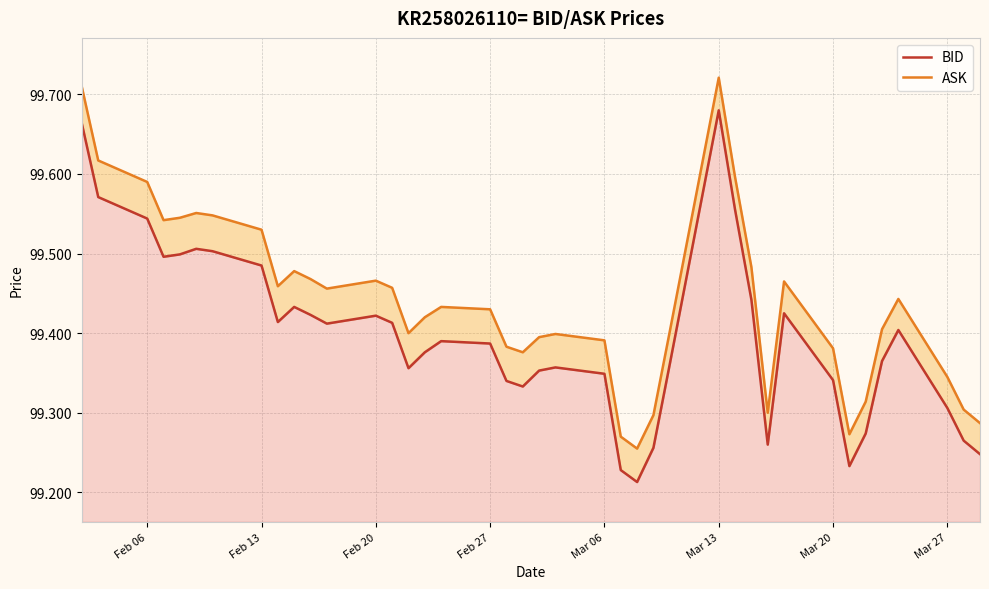

True or false: ASK has a value of 160.5 at 33.

False